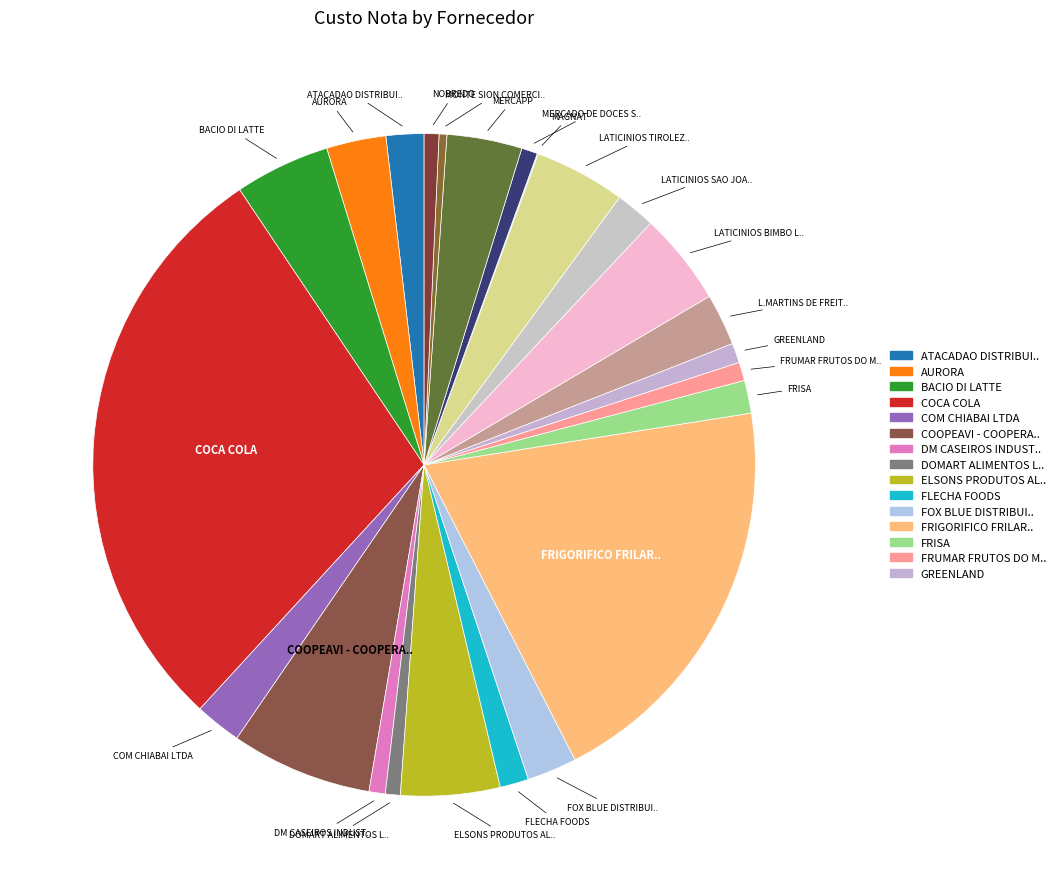

How many slices are in this pie chart?

24